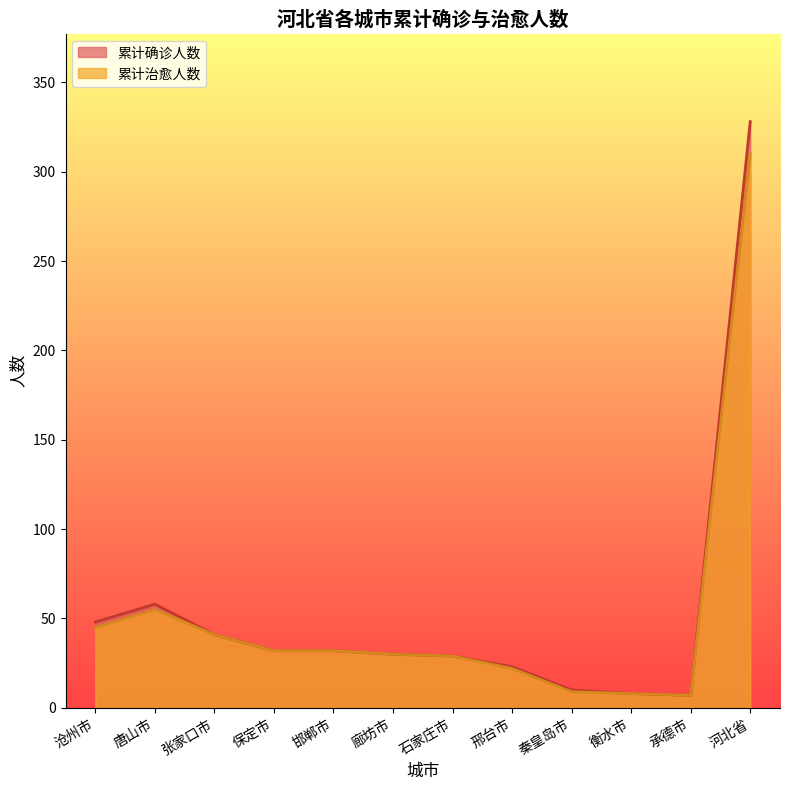

Reading right to left, list all the values displayed in this chart.

累计确诊人数: 328	7	8	10	23	29	30	32	32	41	58	48
累计治愈人数: 310	7	8	9	22	29	30	32	32	41	55	45